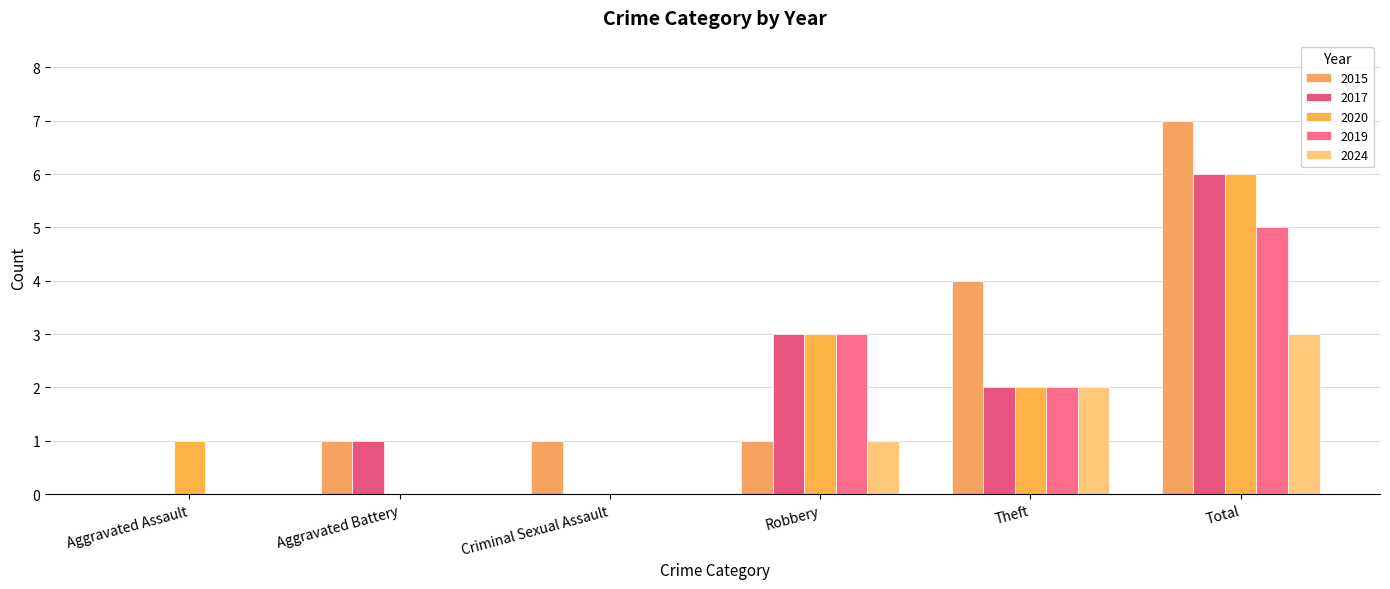

Which has a higher value, Aggravated Battery or Theft?

Theft